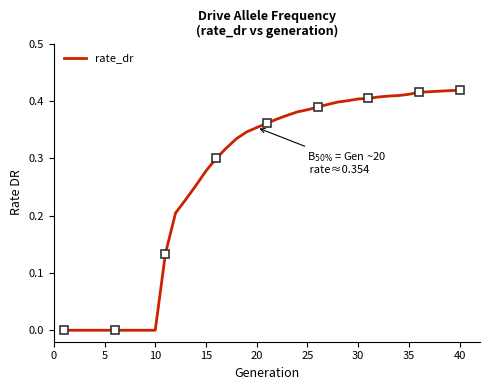

True or false: rate_dr has a value of 0.5 at 15.

False